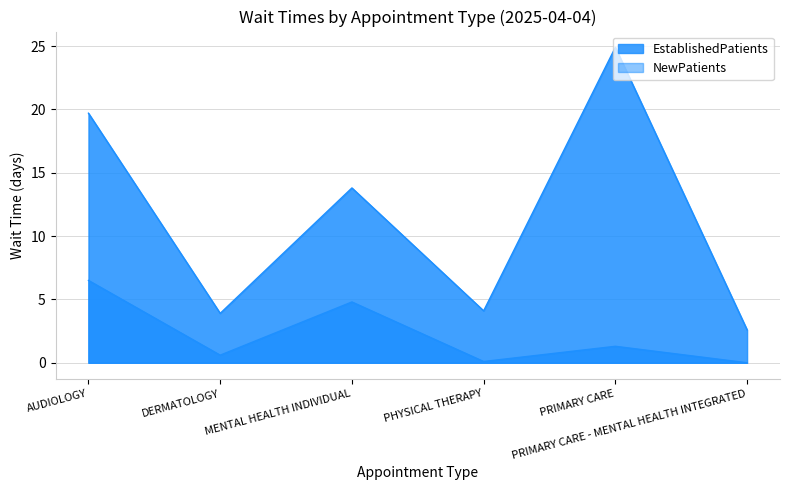

Is the value of NewPatients at PRIMARY CARE greater than the value of EstablishedPatients at AUDIOLOGY?

Yes